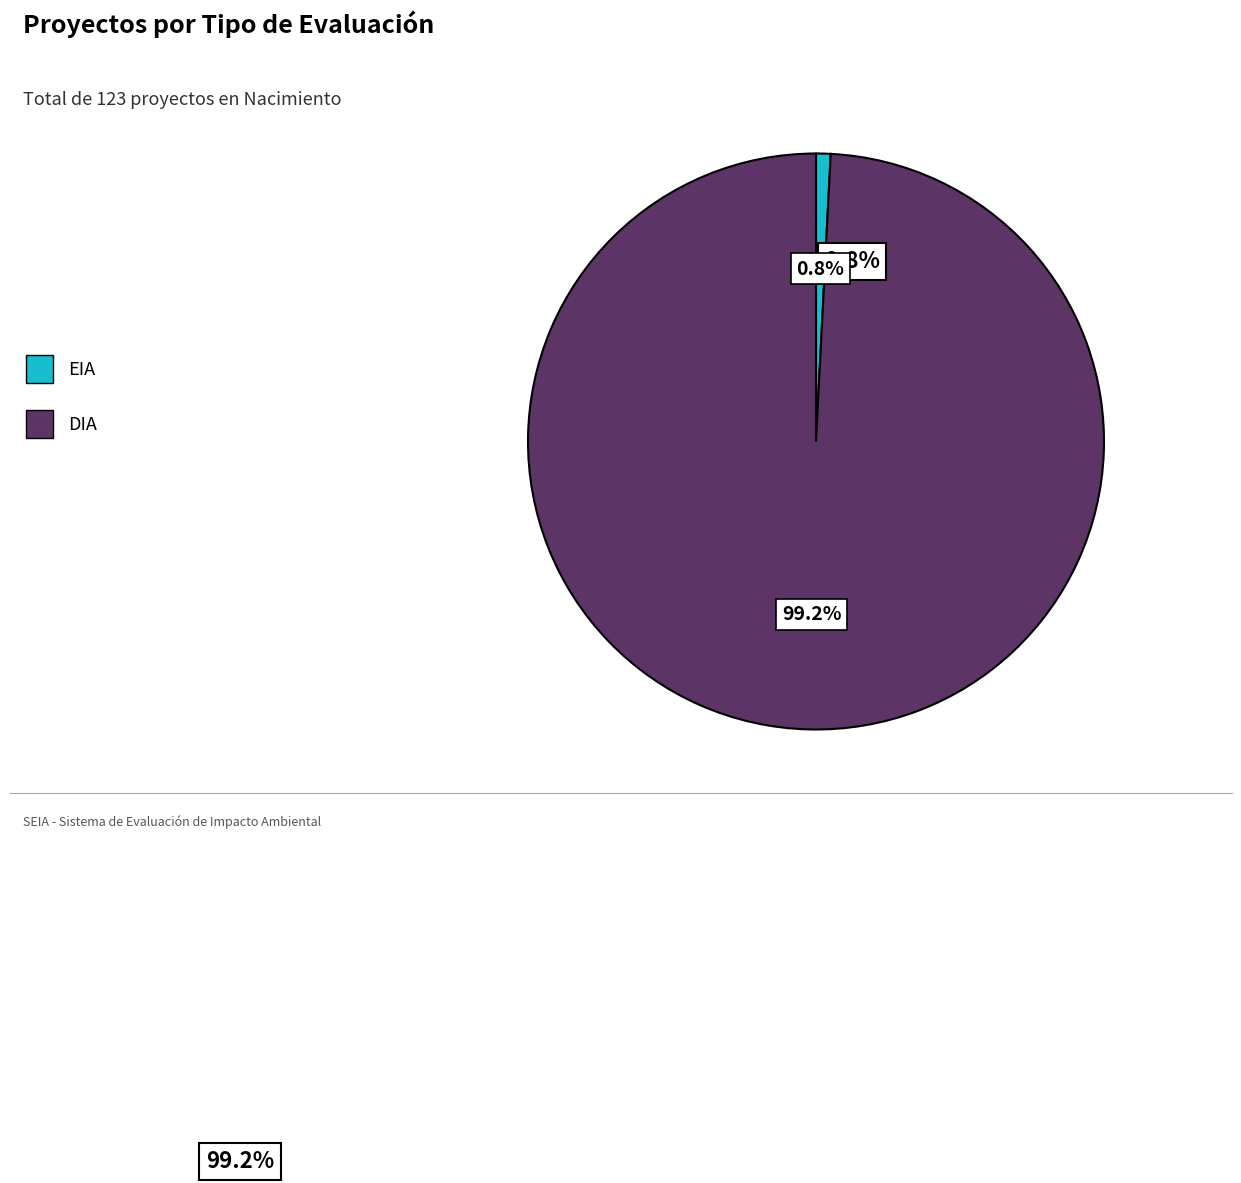

Does any single category account for the majority?

Yes